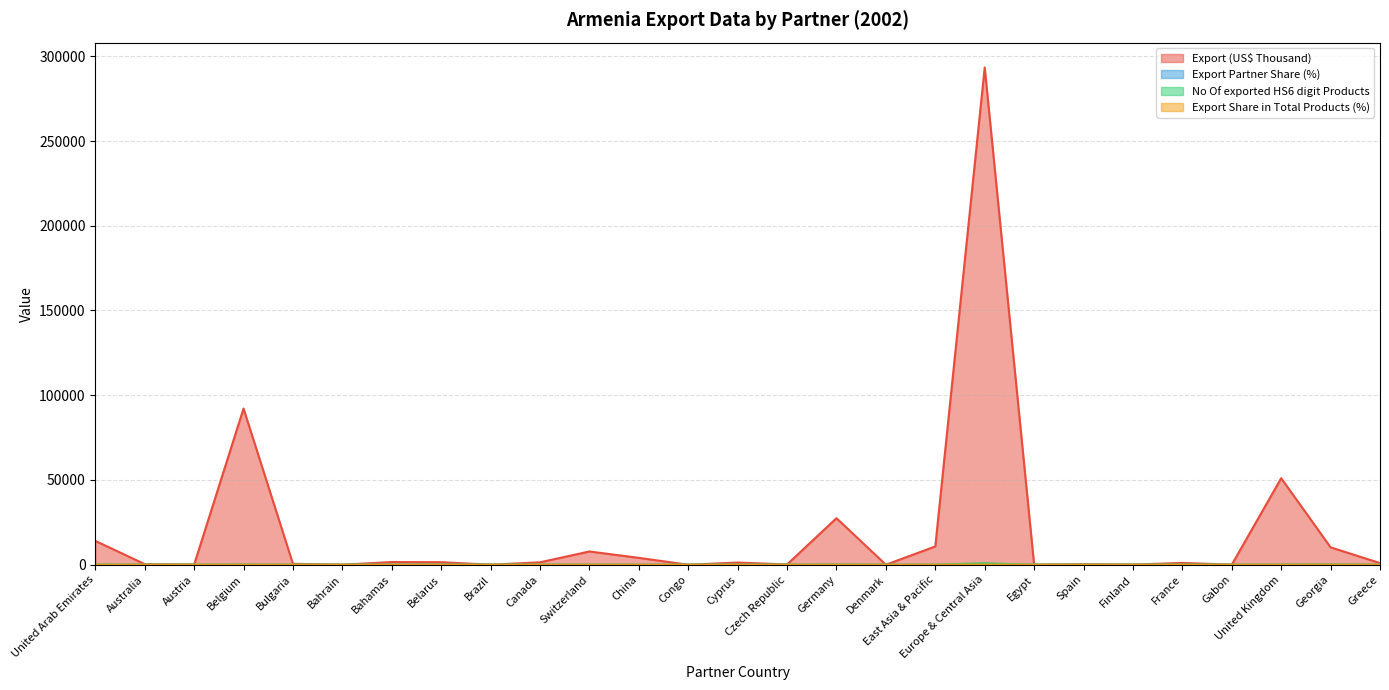

At which category does Export Partner Share (%) reach its first local peak?

Belgium